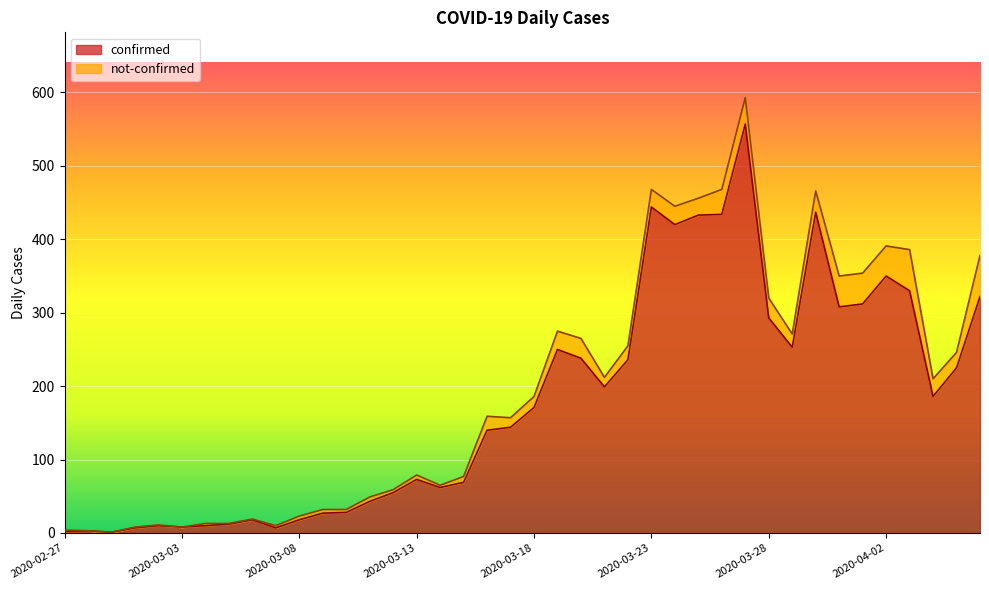

At which label is the value closest to 279?

2020-03-28